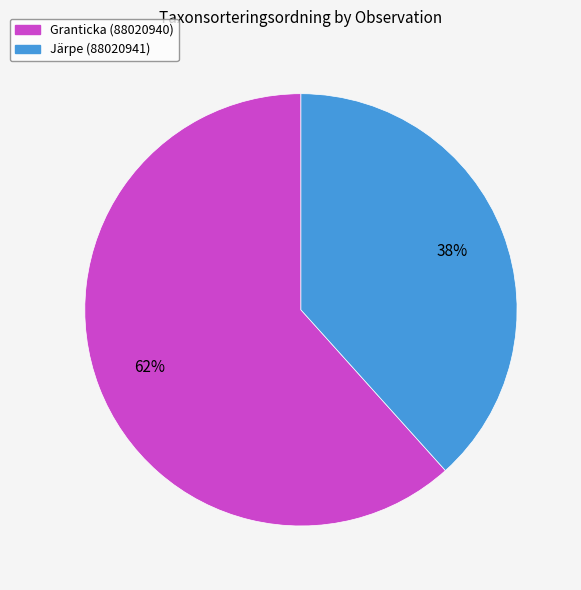

How many slices are in this pie chart?

2